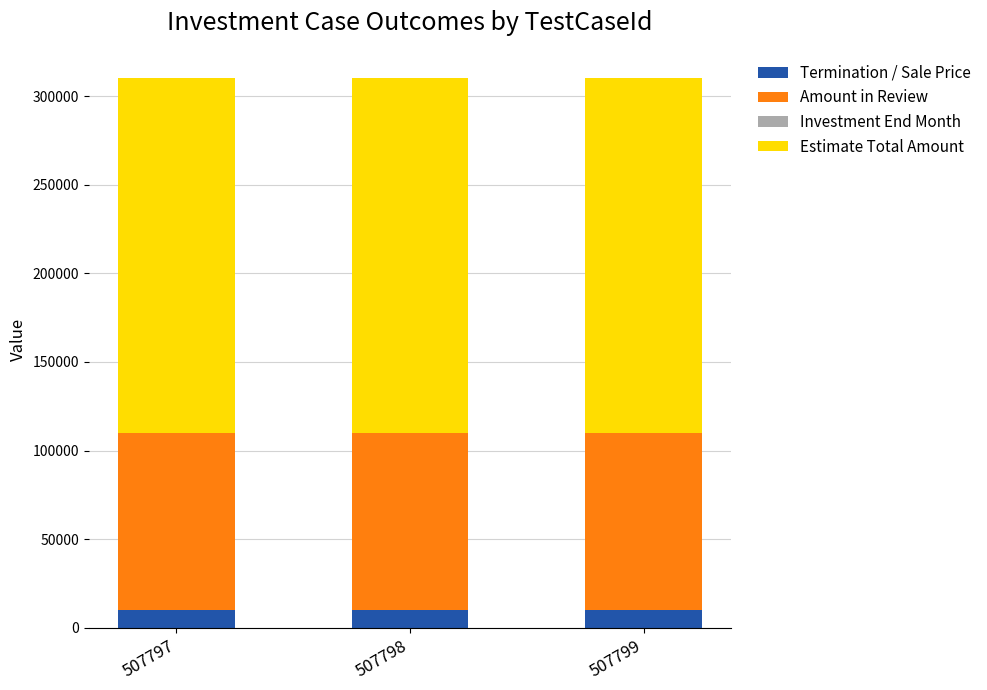

What is the maximum value for Termination / Sale Price?

10000